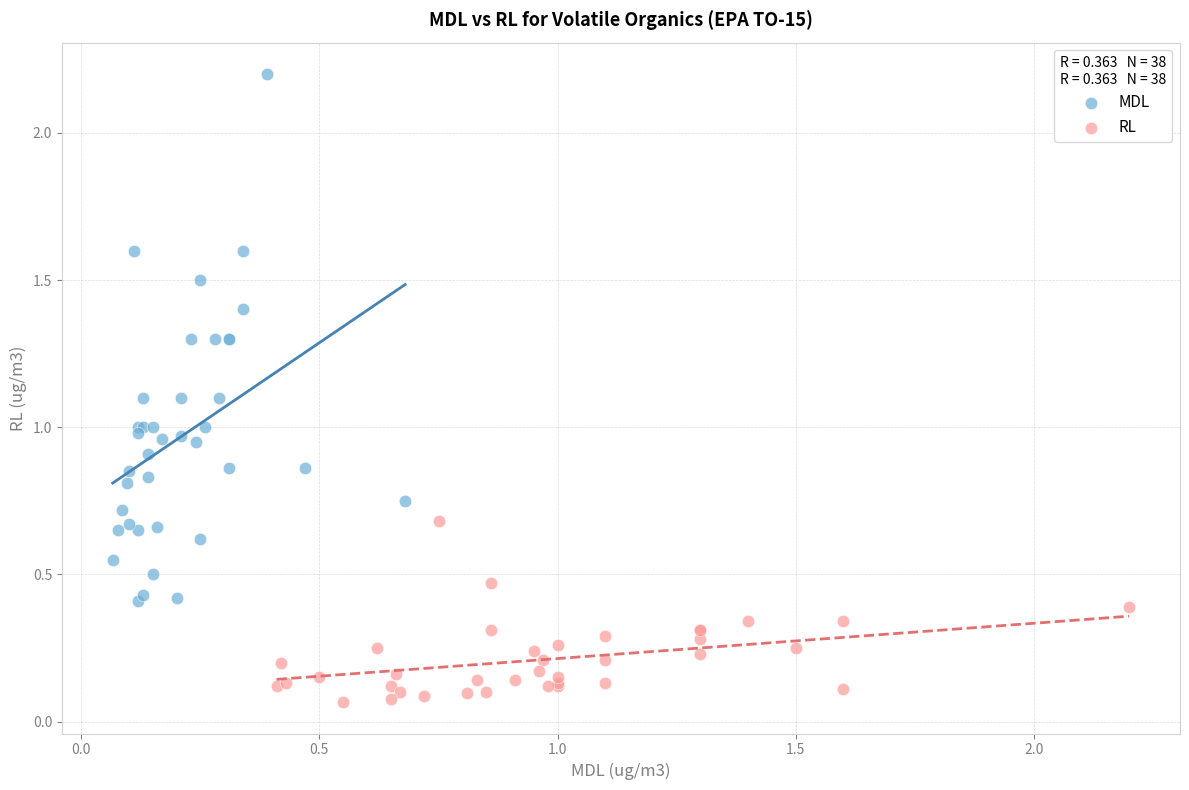

Which series contains the lowest Y value?

RL